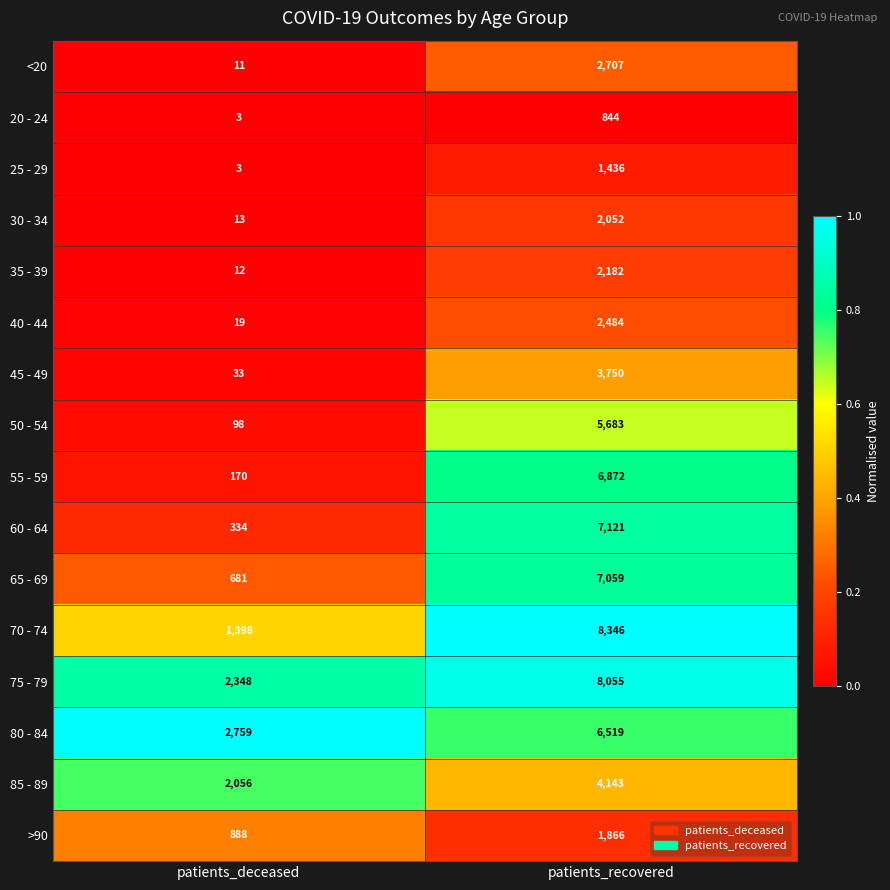

At which category is the sum across all series the highest?

patients_recovered